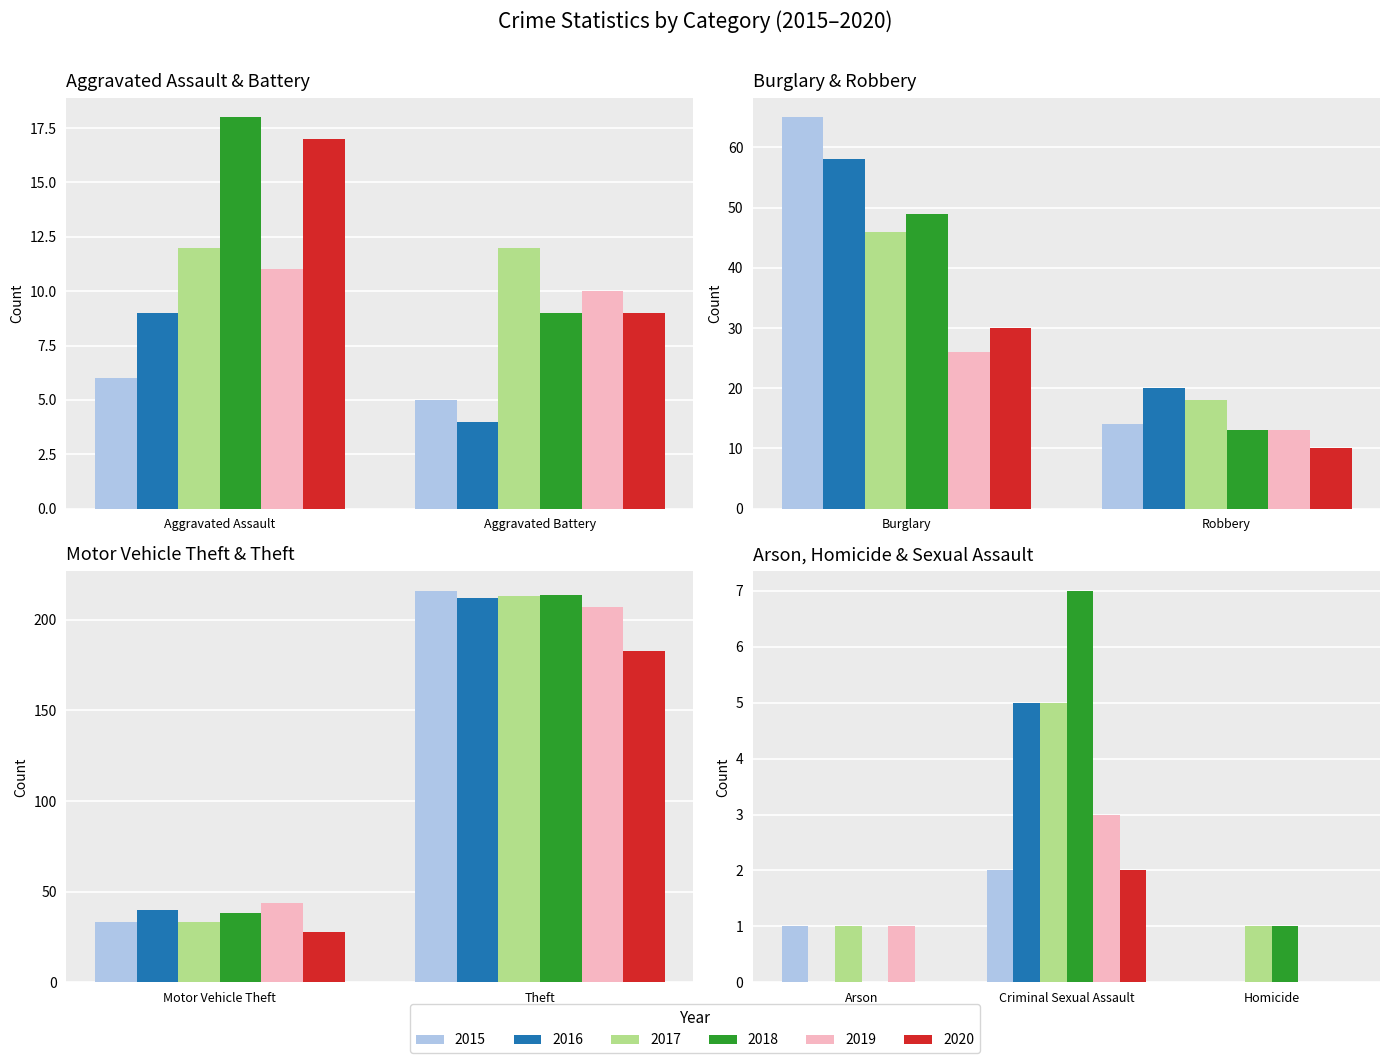

What is the sum of the 2018 values at Homicide and Motor Vehicle Theft?

39